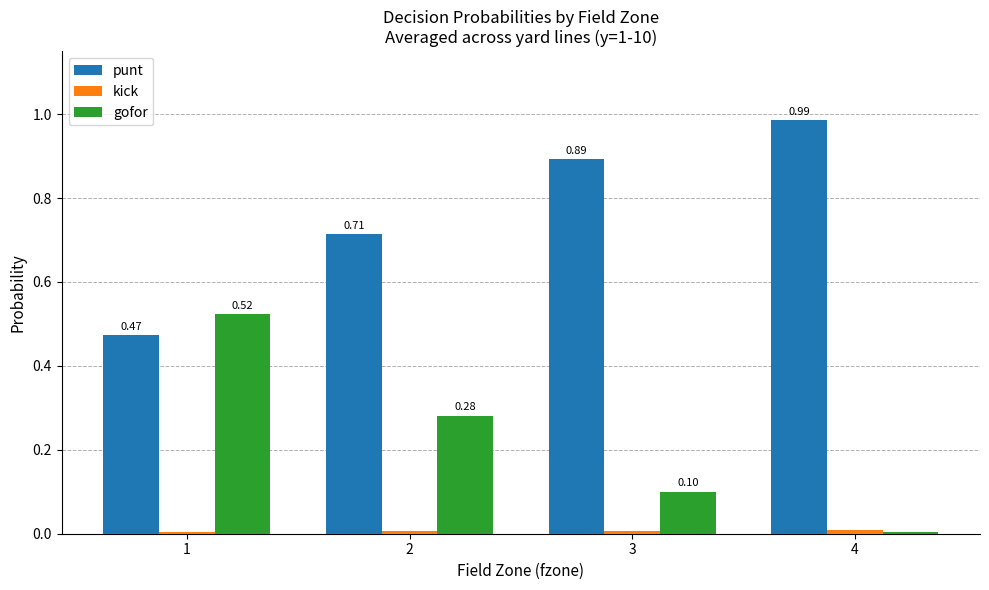

What is the sum of the gofor values at 3 and 2?

0.4